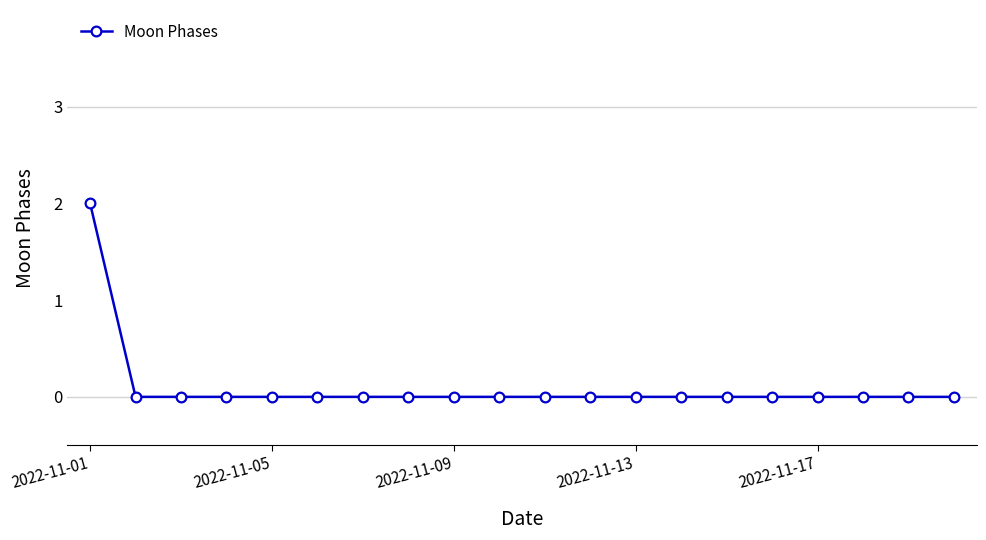

Reading right to left, what are all the values shown in this chart?

0	0	0	0	0	0	0	0	0	0	0	0	0	0	0	0	0	0	0	2